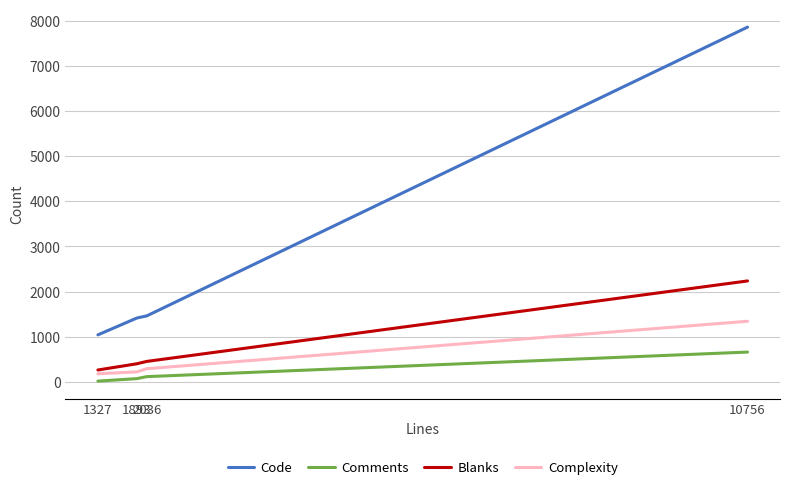

Which series has the widest spread of values?

Code